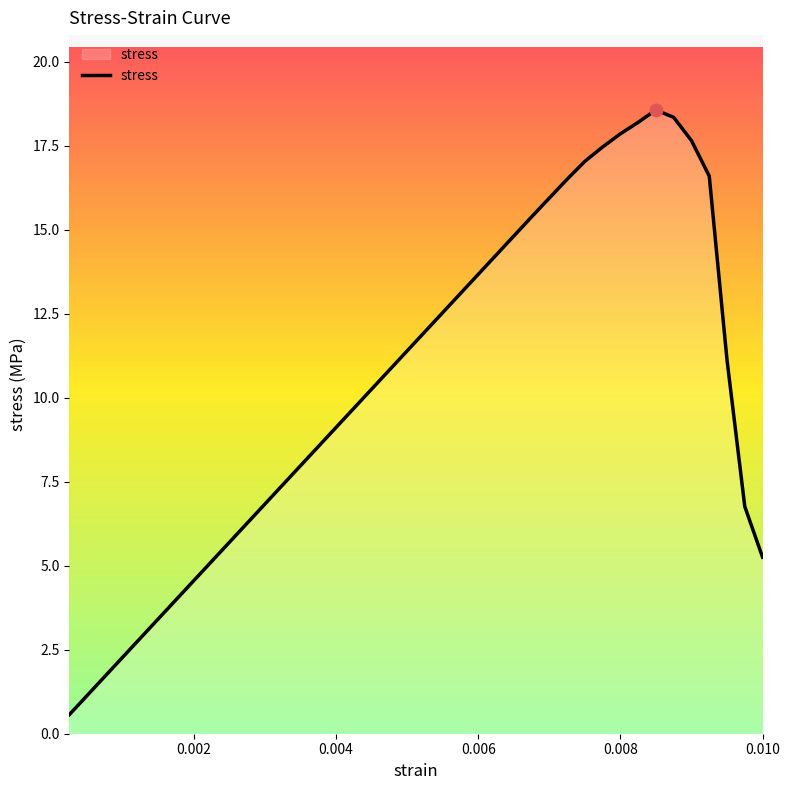

What is the difference between the maximum and minimum values?

18.0